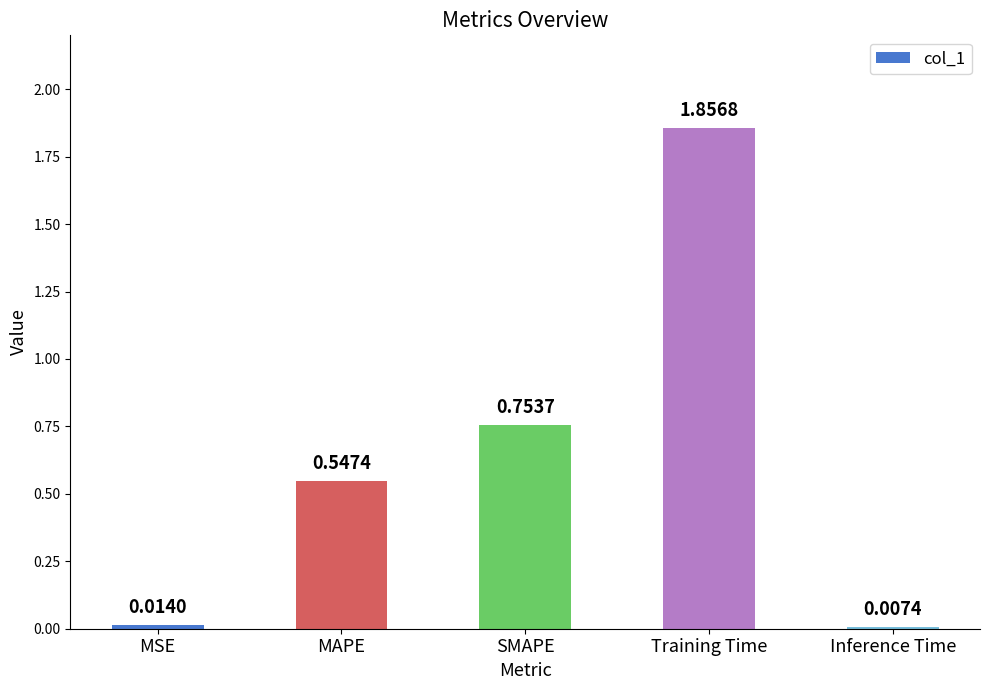

List the labels in order of value, largest first.

Training Time, SMAPE, MAPE, MSE, Inference Time